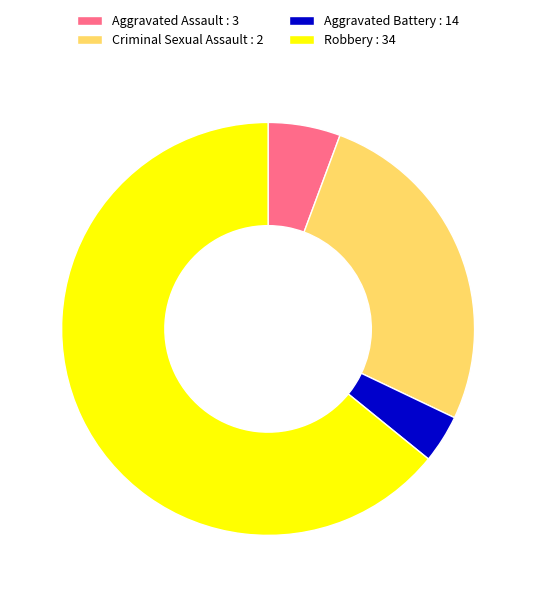

Which category has the smallest portion of the pie?

Aggravated Battery : 14